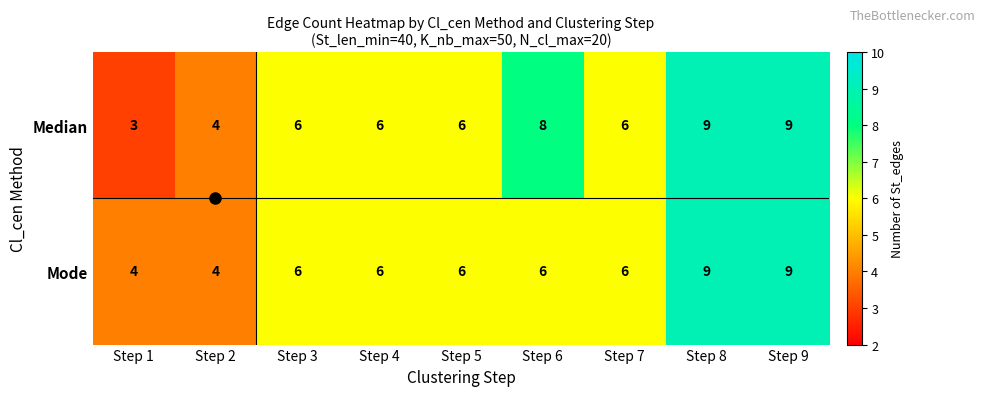

Count the number of categories in the chart.

9